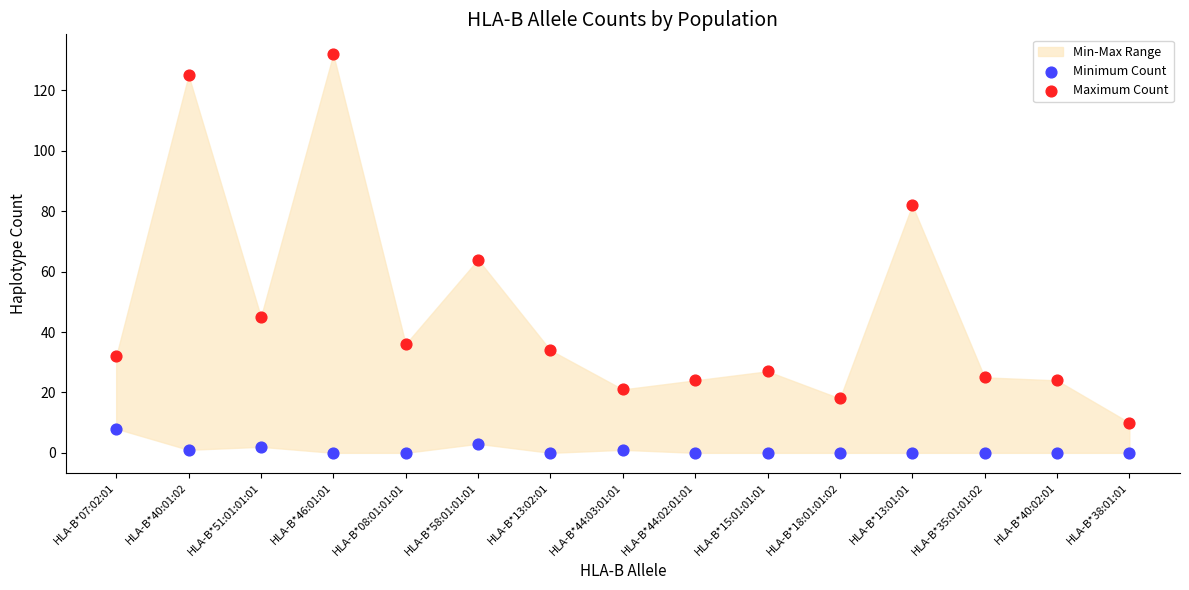

Which series has the largest Y range (max minus min)?

Maximum Count